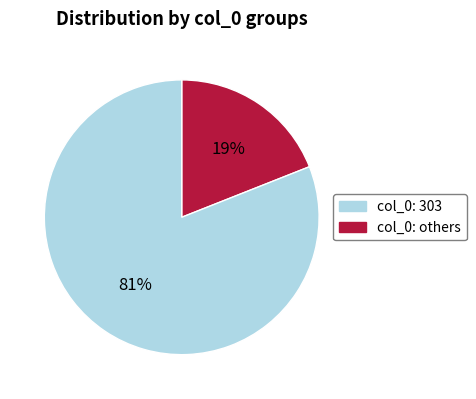

To the nearest percent, what is the average slice percentage?

50%